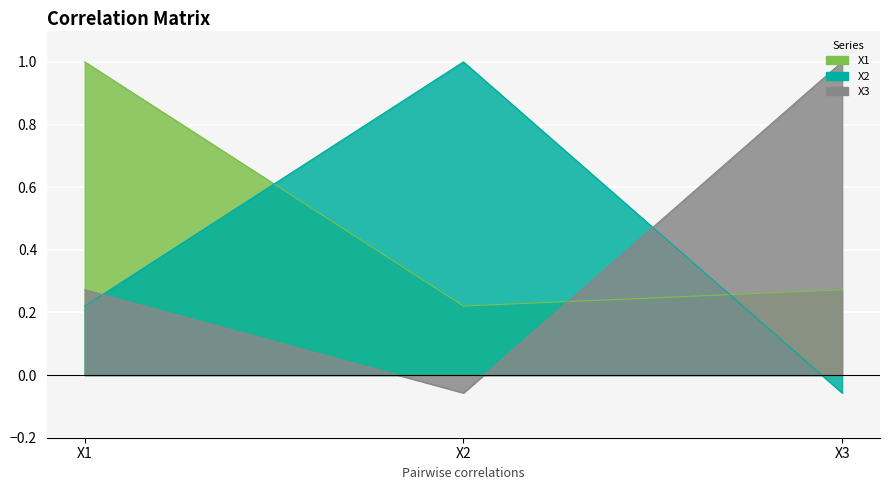

List the series in order of their peak value, lowest first.

X1, X2, X3